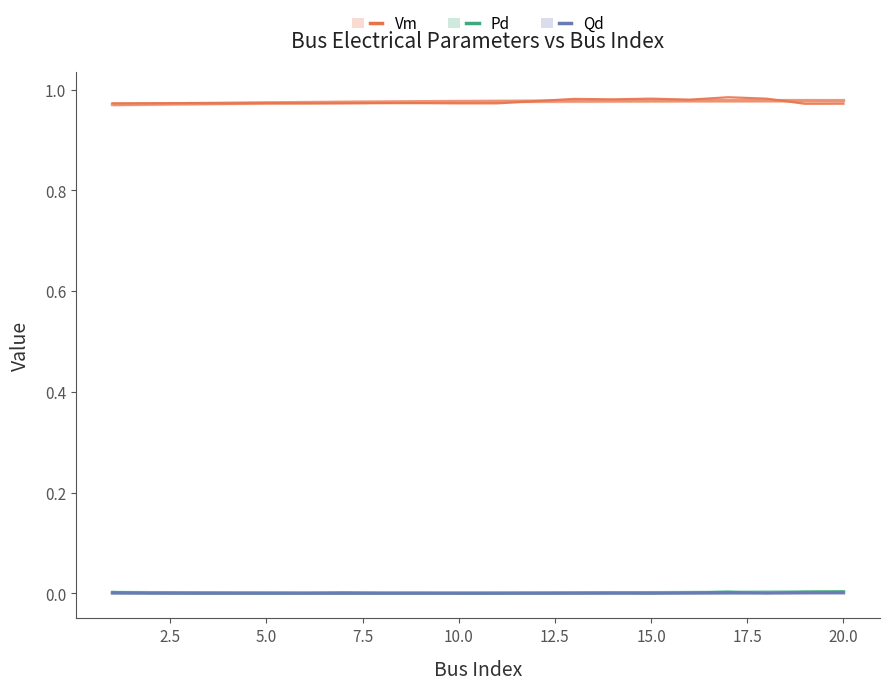

At which label is Pd closest to 0?

5.0